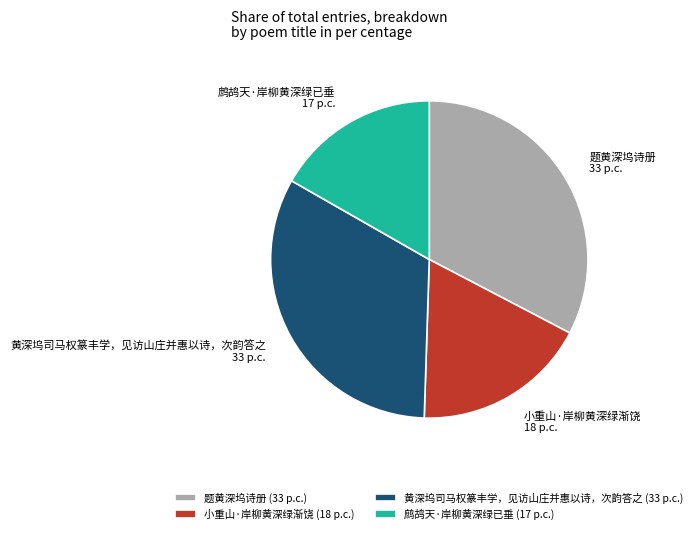

Between 鹧鸪天·岸柳黄深绿已垂 and 黄深坞司马权篆丰学，见访山庄并惠以诗，次韵答之, which is larger?

黄深坞司马权篆丰学，见访山庄并惠以诗，次韵答之